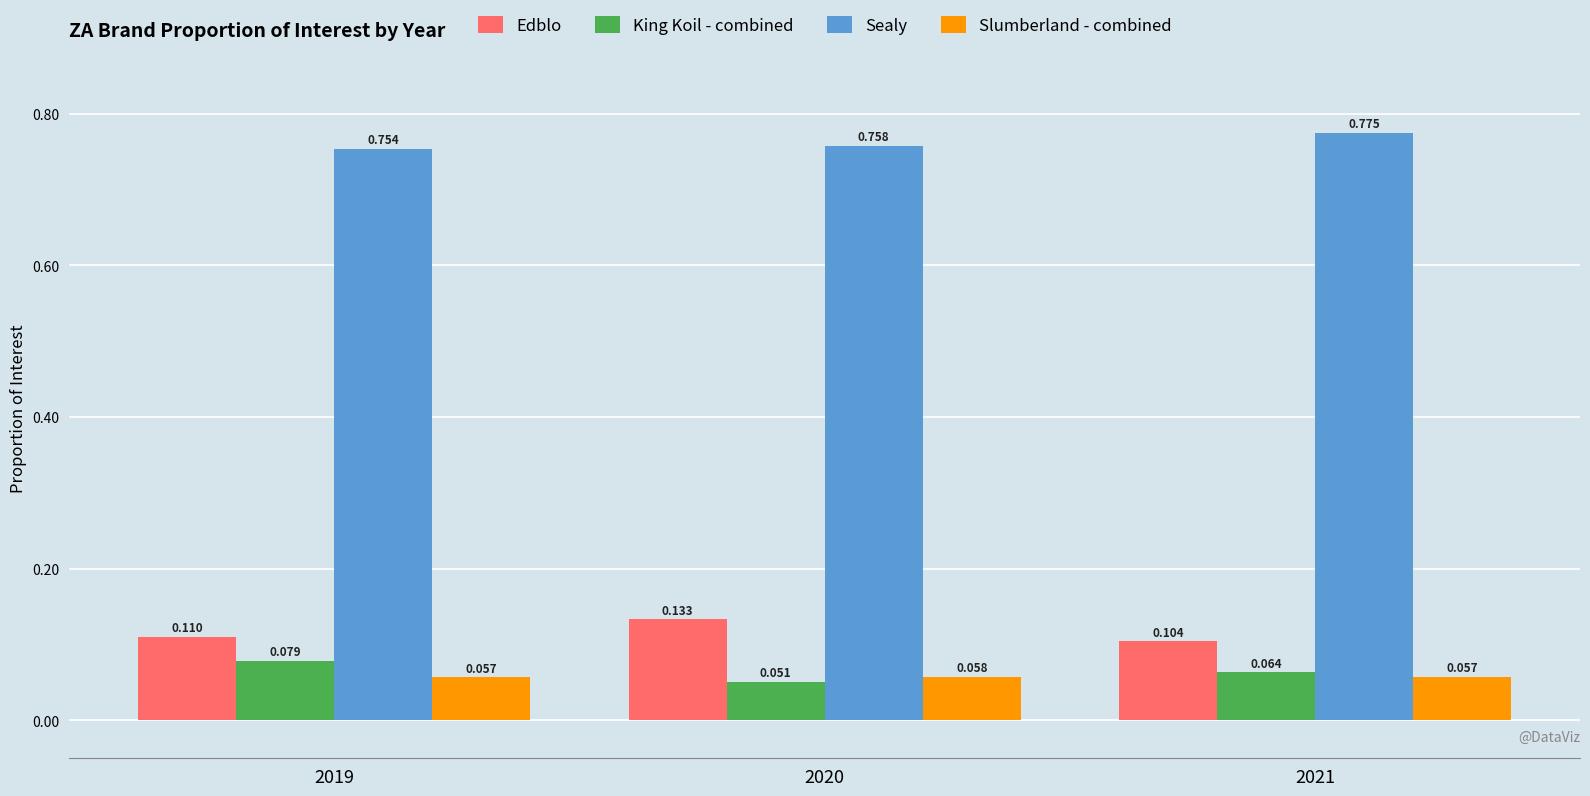

Where is Sealy nearest to the value 0?

2019